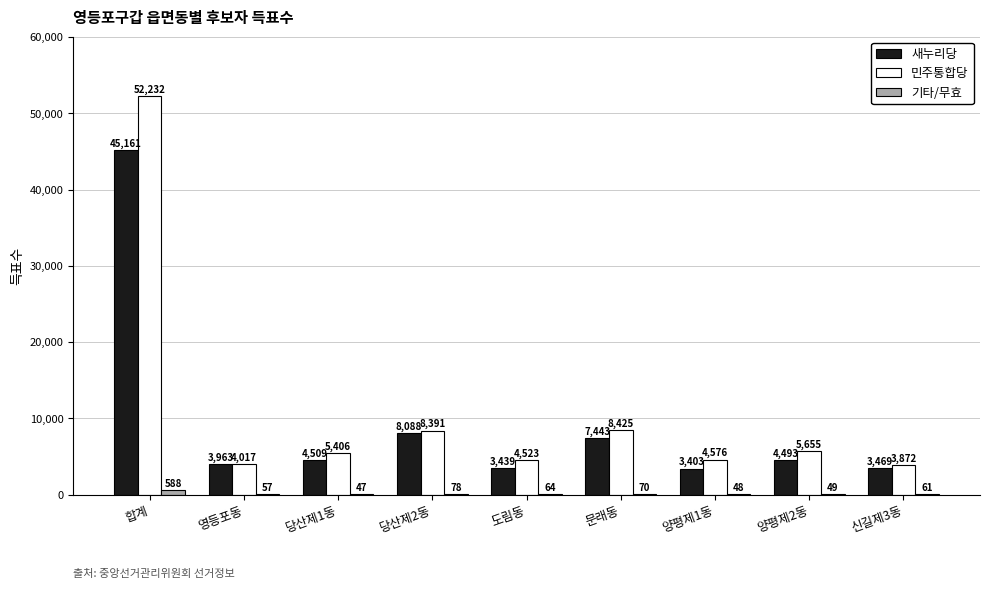

Which series changed the most between 당산제1동 and 신길제3동?

민주통합당